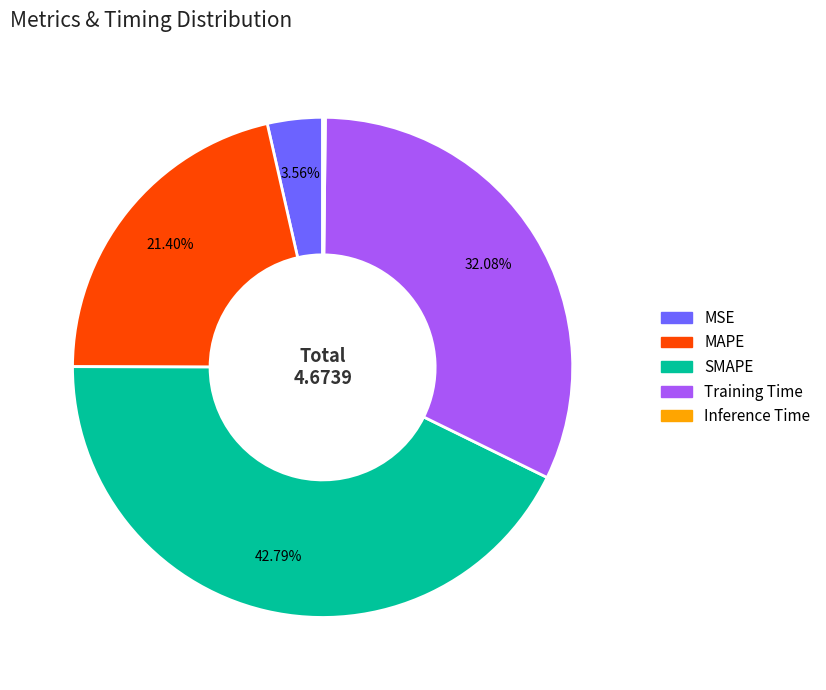

Is the sum of SMAPE and MAPE greater than half?

Yes